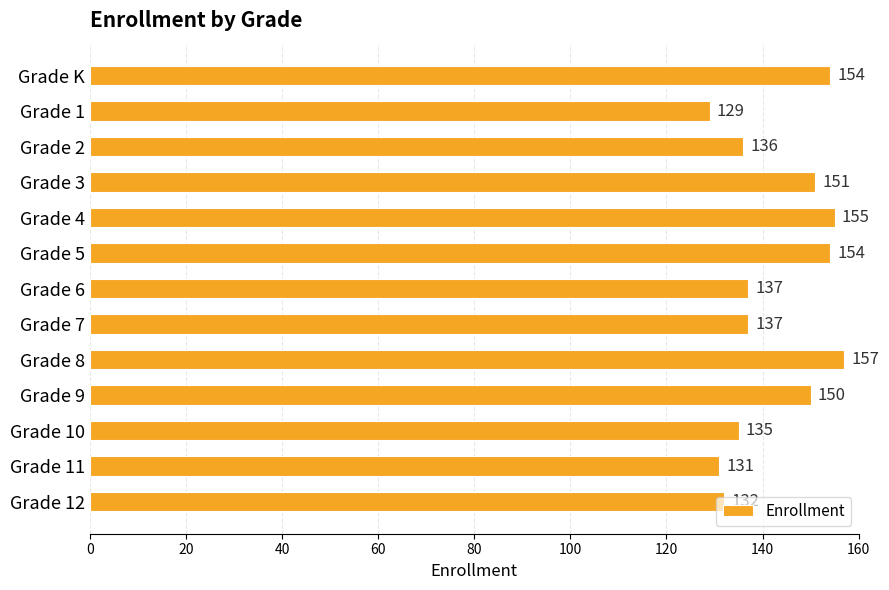

What is the value of the 3rd bar from the top?

136